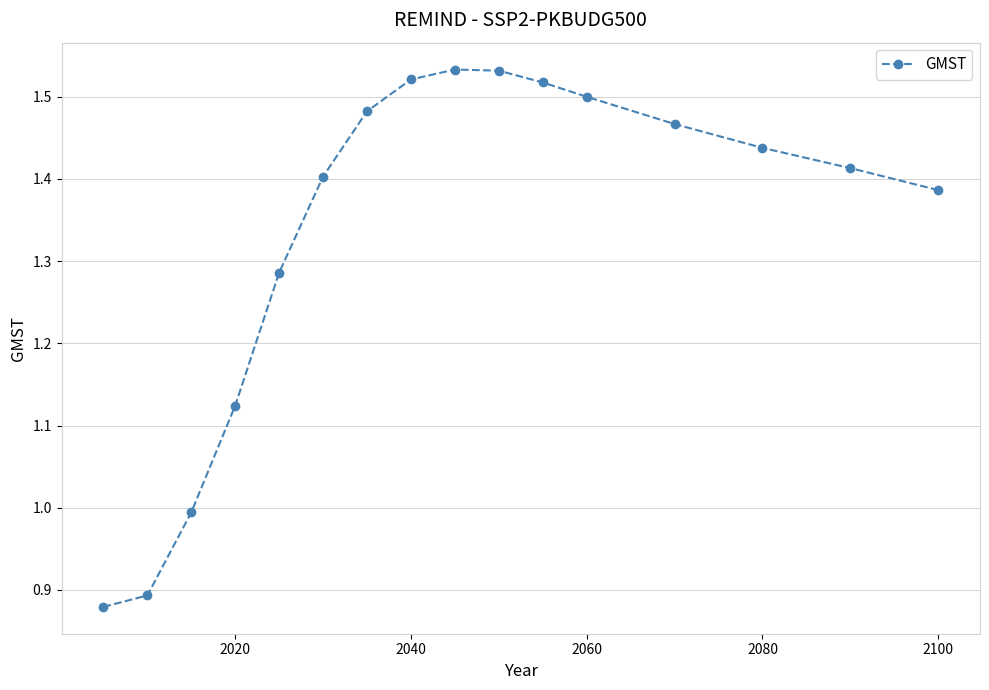

Does the chart have visible grid lines?

Yes